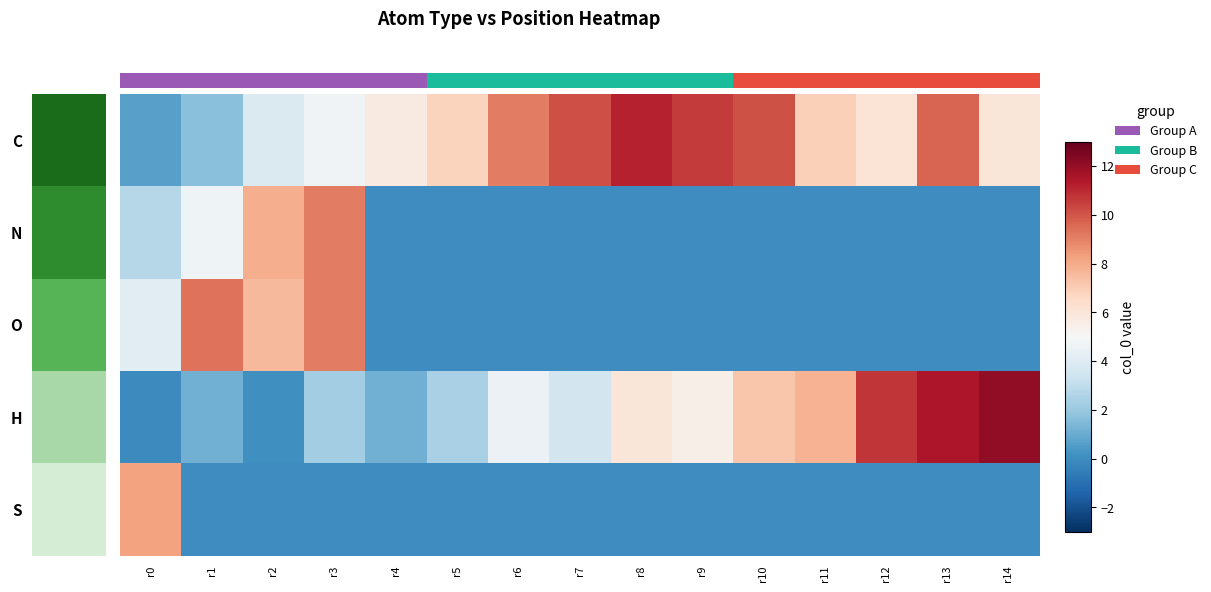

What is the smallest value displayed?

-0.1